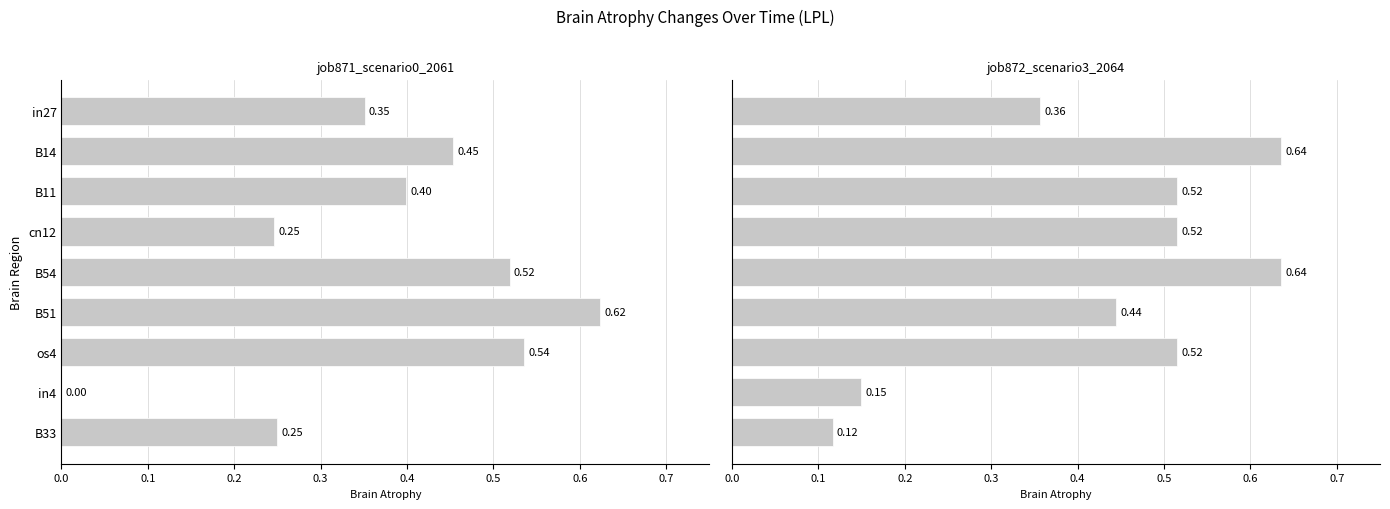

What is the difference between the maximum and minimum values in the job871_scenario0_2061 series?

0.6